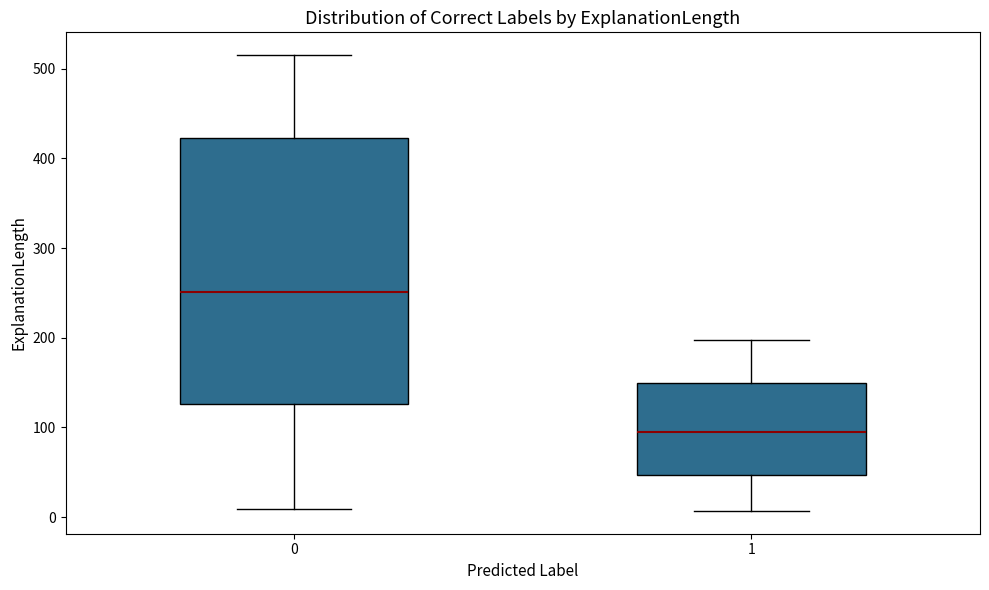

Which box has the lowest median line?

1